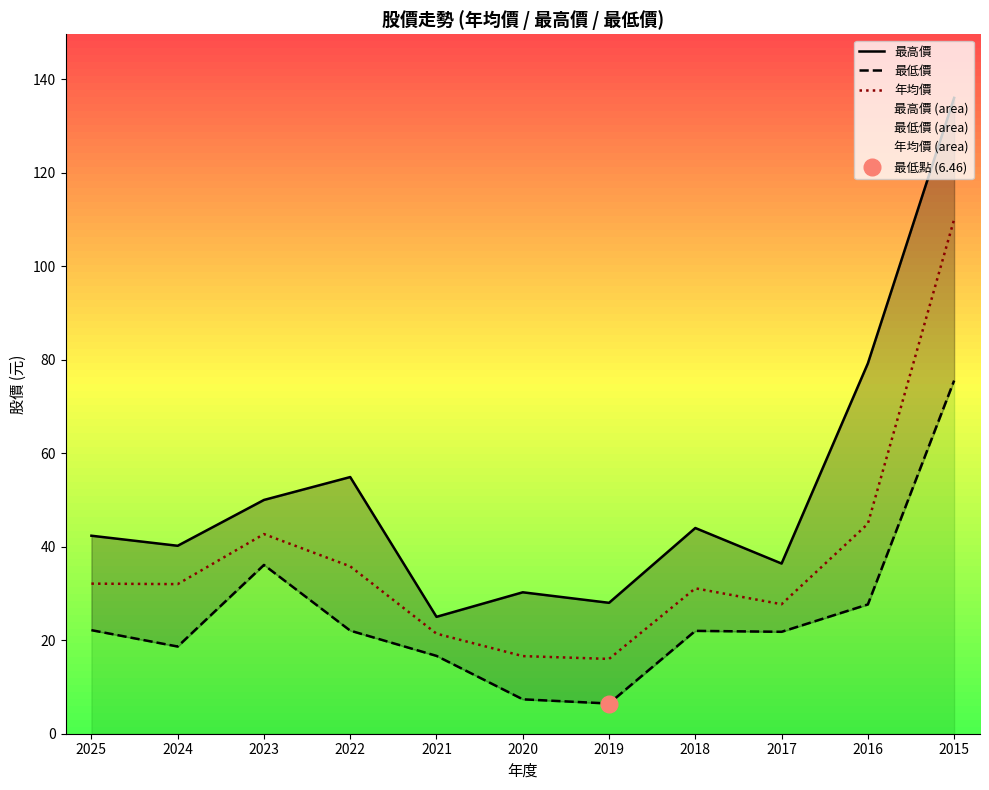

Reading left to right, what are all the values shown in this chart?

最高價: 42.4	40.2	50.0	54.9	25.0	30.2	28.0	44.0	36.4	79.2	136.0
最低價: 22.1	18.6	36.1	22.1	16.6	7.4	6.5	22.0	21.8	27.6	75.5
年均價: 32.1	32.0	42.7	35.8	21.4	16.6	16.0	31.1	27.7	44.9	110.0